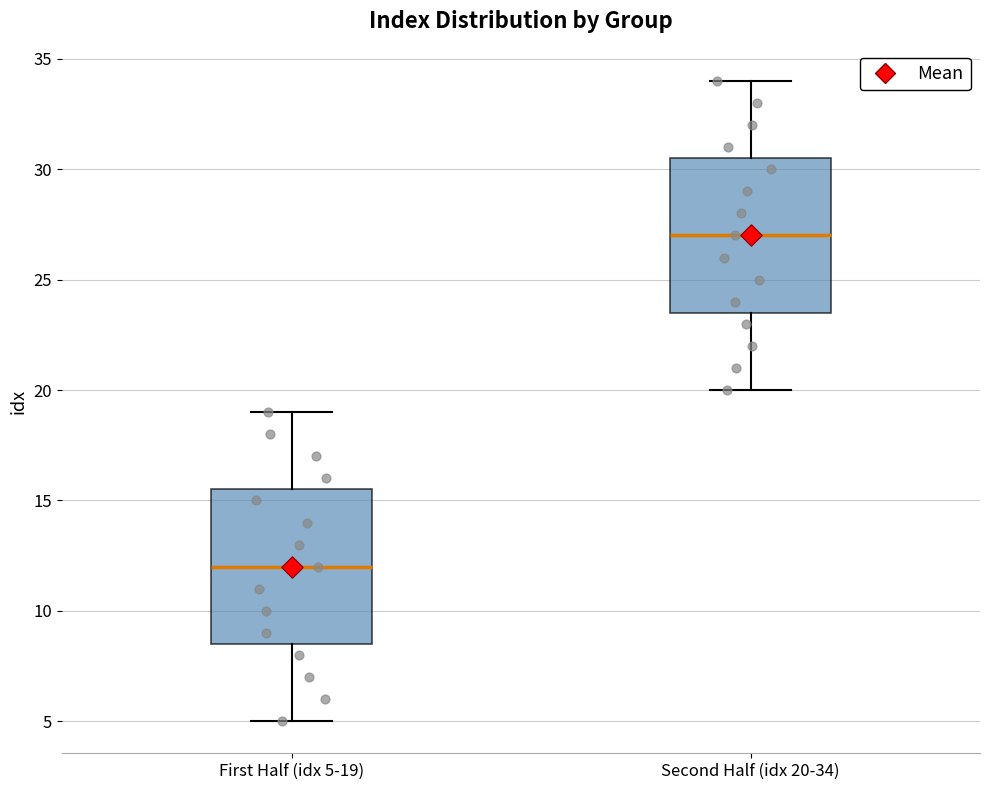

Which box's median line is the lowest?

First Half (idx 5-19)